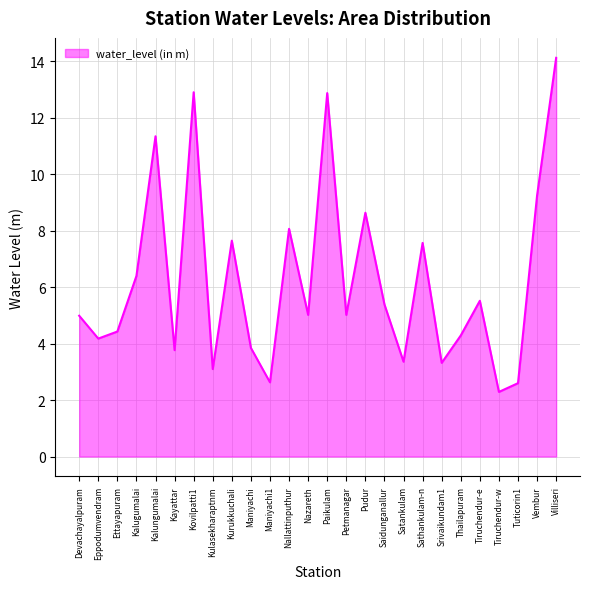

Is it true that the value at Satankulam is 3.4?

True